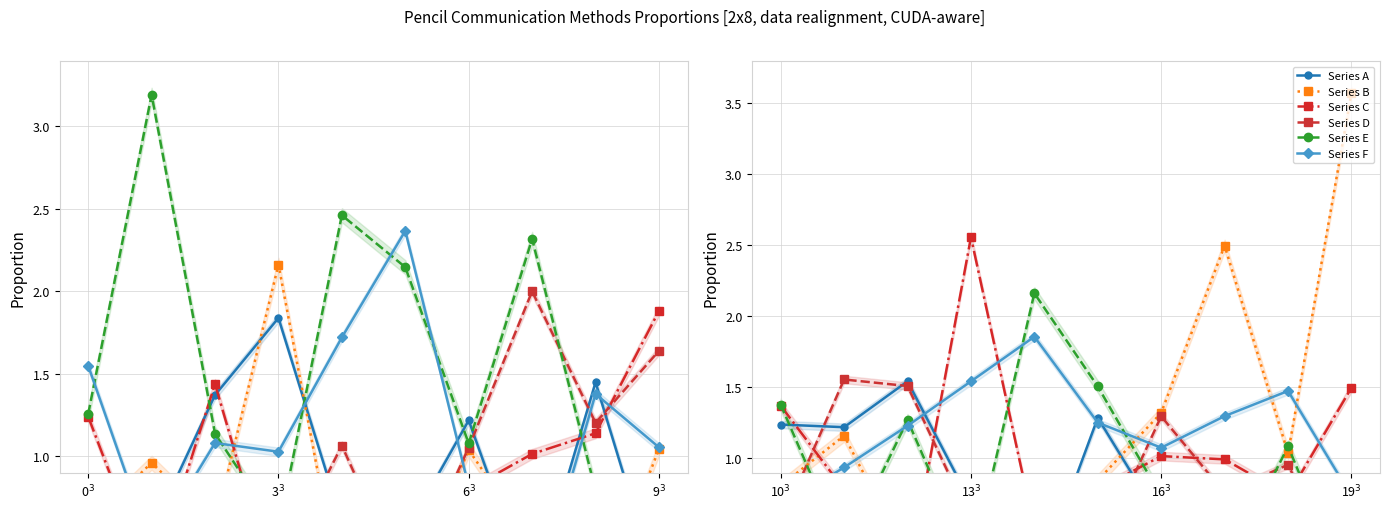

Reading right to left, list all the values displayed in this chart.

Series A: 0.1	0.7	0.3	0.6	1.3	0.1	0.7	1.5	1.2	1.2
Series B: 3.6	1.0	2.5	1.3	0.8	0.8	0.4	0.3	1.2	0.8
Series C: 1.5	0.7	1.0	1.0	0.8	0.5	2.6	0.1	0.8	1.4
Series D: 0.0	1.0	0.8	1.3	0.3	0.6	0.6	1.5	1.6	0.5
Series E: 0.0	1.1	0.2	0.7	1.5	2.2	0.2	1.3	0.3	1.4
Series F: 0.7	1.5	1.3	1.1	1.3	1.9	1.5	1.2	0.9	0.7